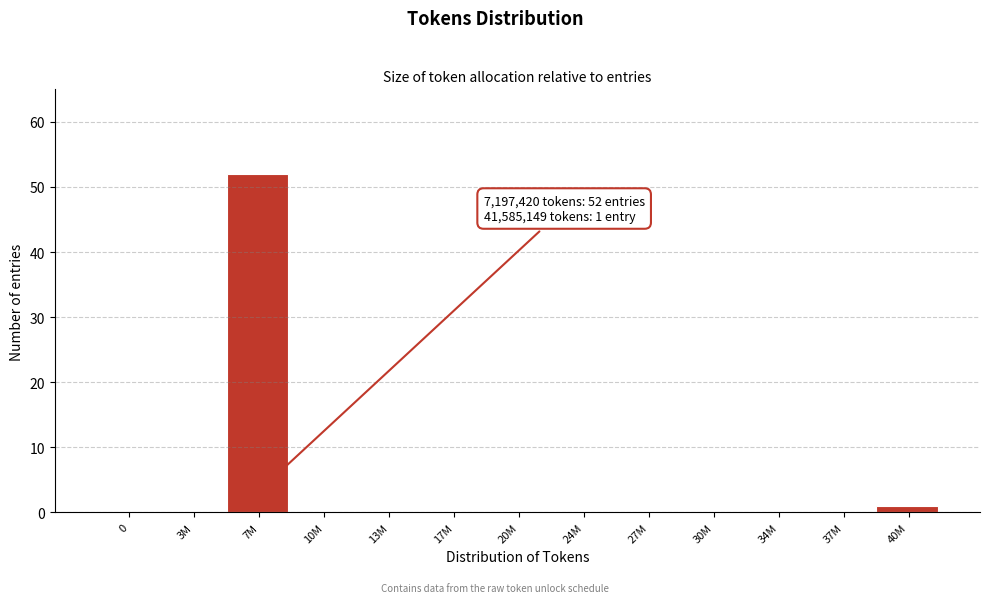

Reading left to right, transcribe all the data shown in this chart.

0=0	3M=0	7M=52	10M=0	13M=0	17M=0	20M=0	24M=0	27M=0	30M=0	34M=0	37M=0	40M=1